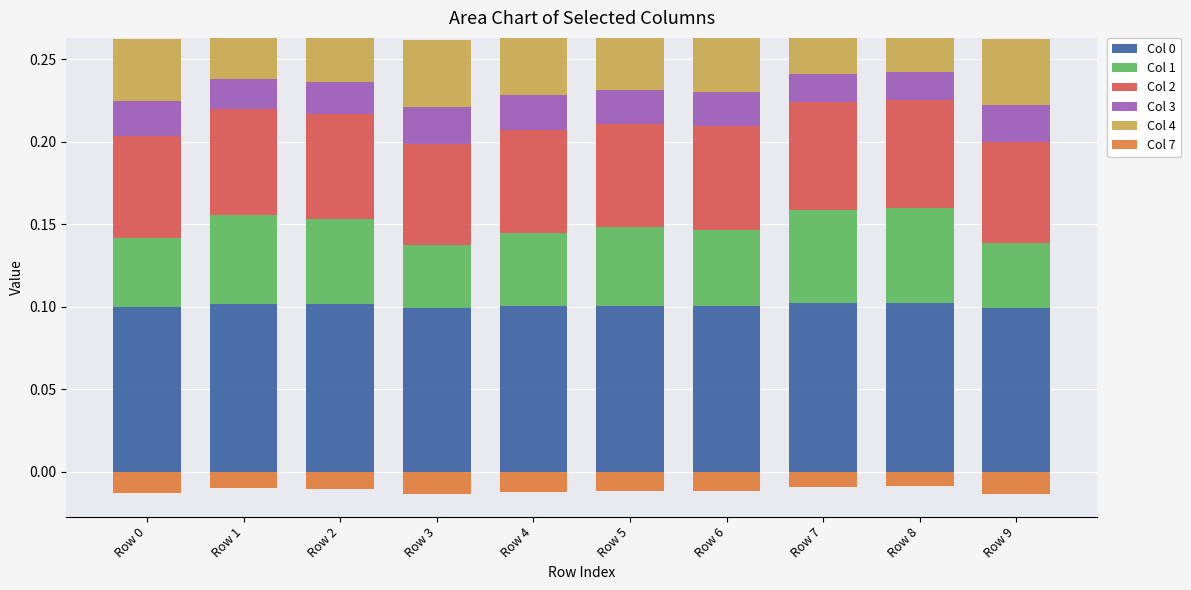

Which series has the largest total across all categories?

Col 0